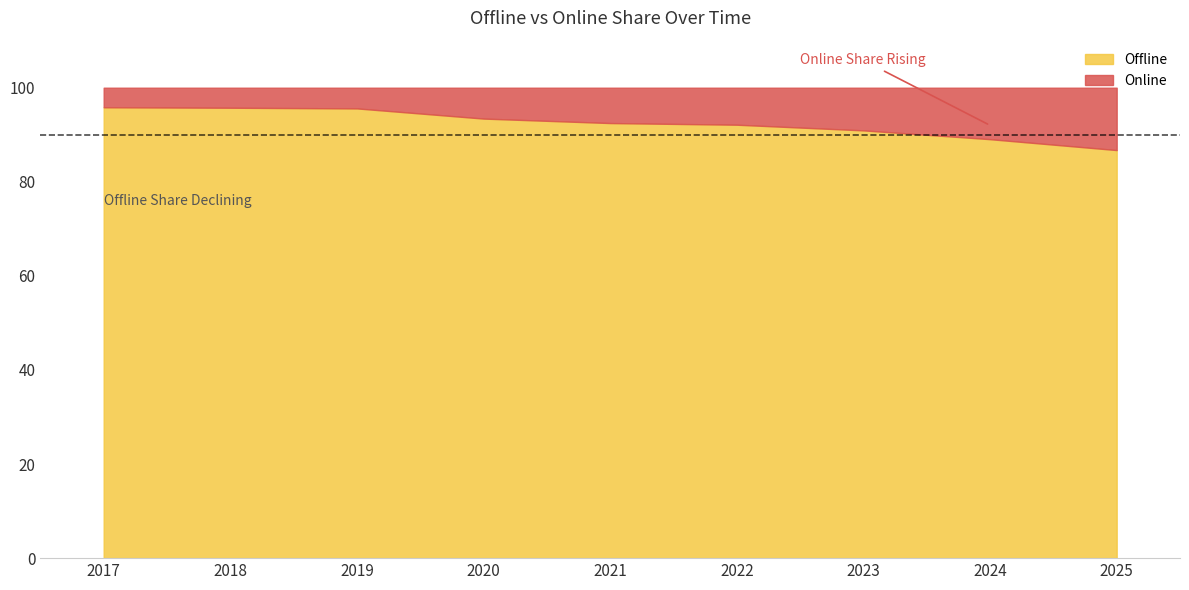

What are all the series names shown in the legend?

Offline, Online